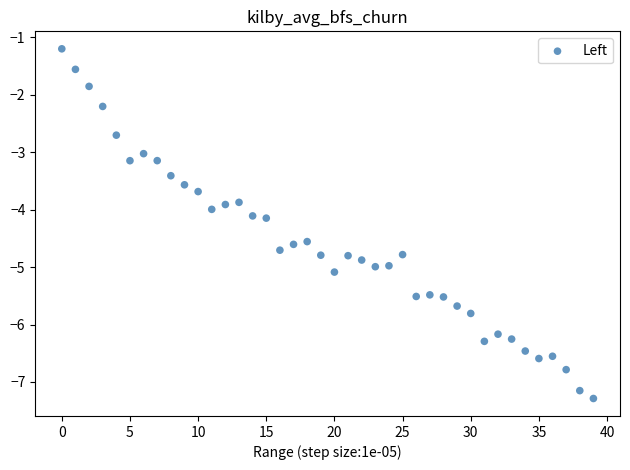

What is the range of Y values (max minus min)?

6.1